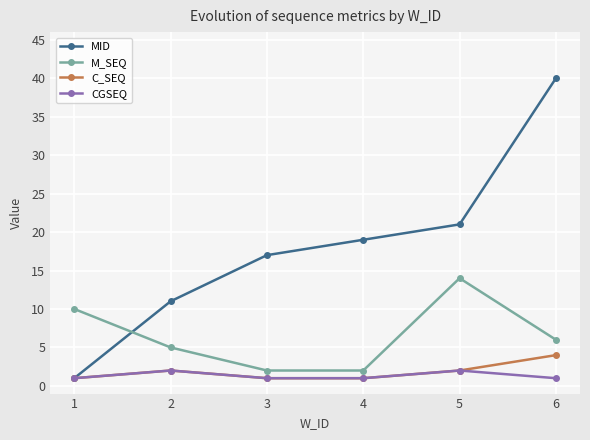

Reading right to left, list all the values displayed in this chart.

MID: 6=40	5=21	4=19	3=17	2=11	1=1
M_SEQ: 6=6	5=14	4=2	3=2	2=5	1=10
C_SEQ: 6=4	5=2	4=1	3=1	2=2	1=1
CGSEQ: 6=1	5=2	4=1	3=1	2=2	1=1